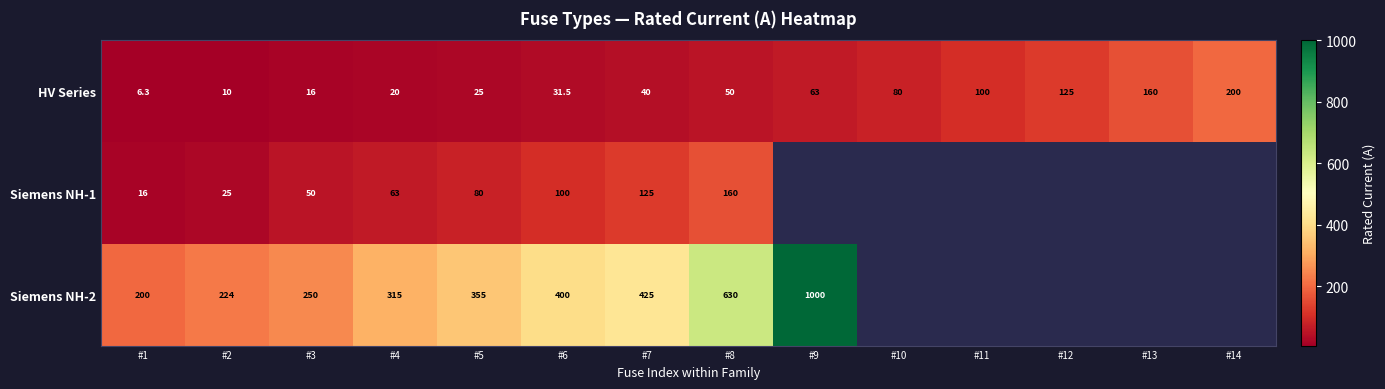

How many data points does each series have?

14